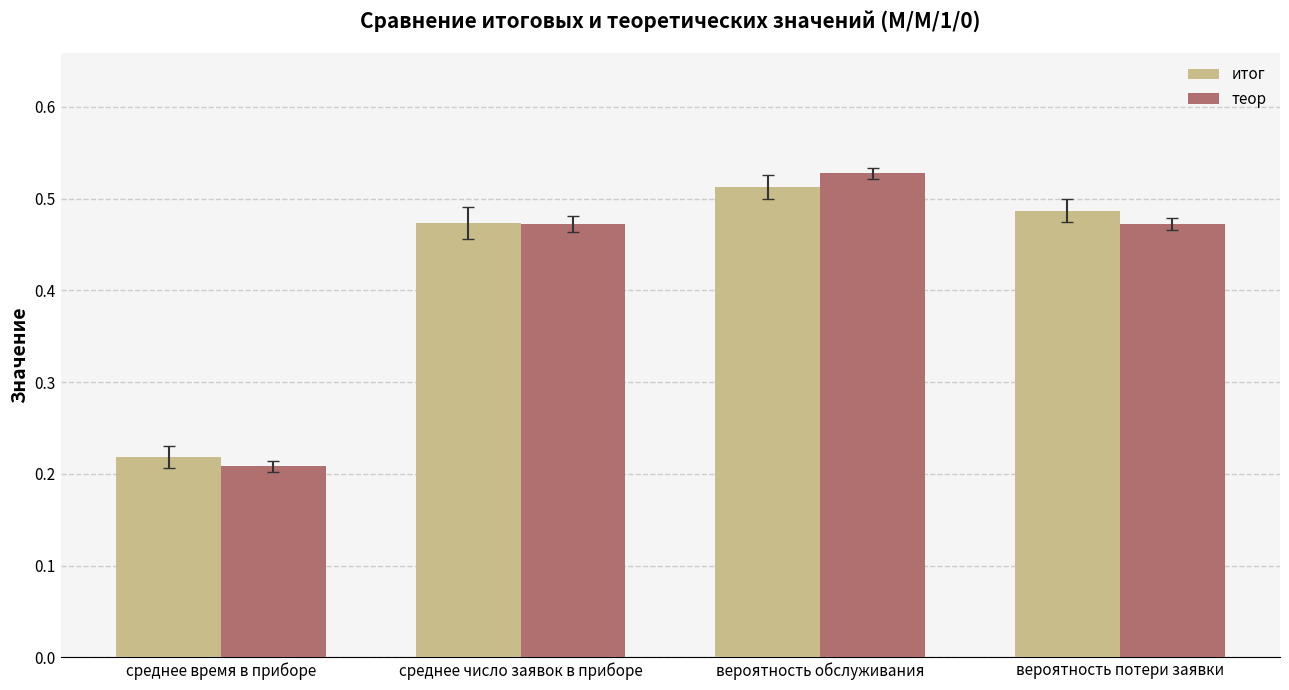

Between вероятность обслуживания and вероятность потери заявки, which series saw the biggest shift?

теор